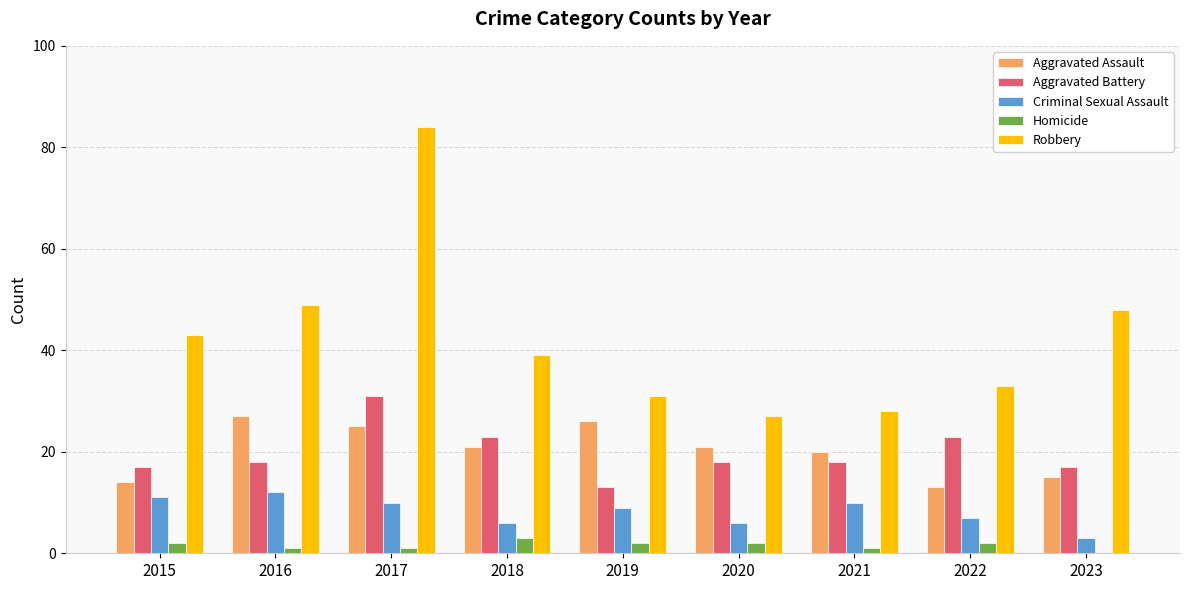

The value of Criminal Sexual Assault at 2022 is 3. True or false?

False